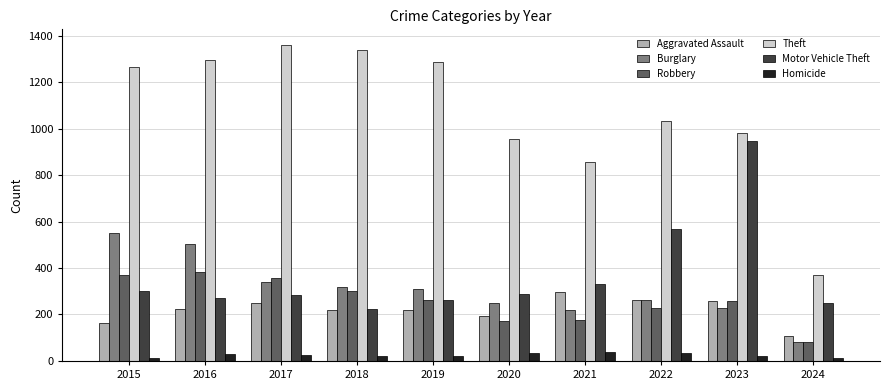

Which series has the largest total across all categories?

Theft